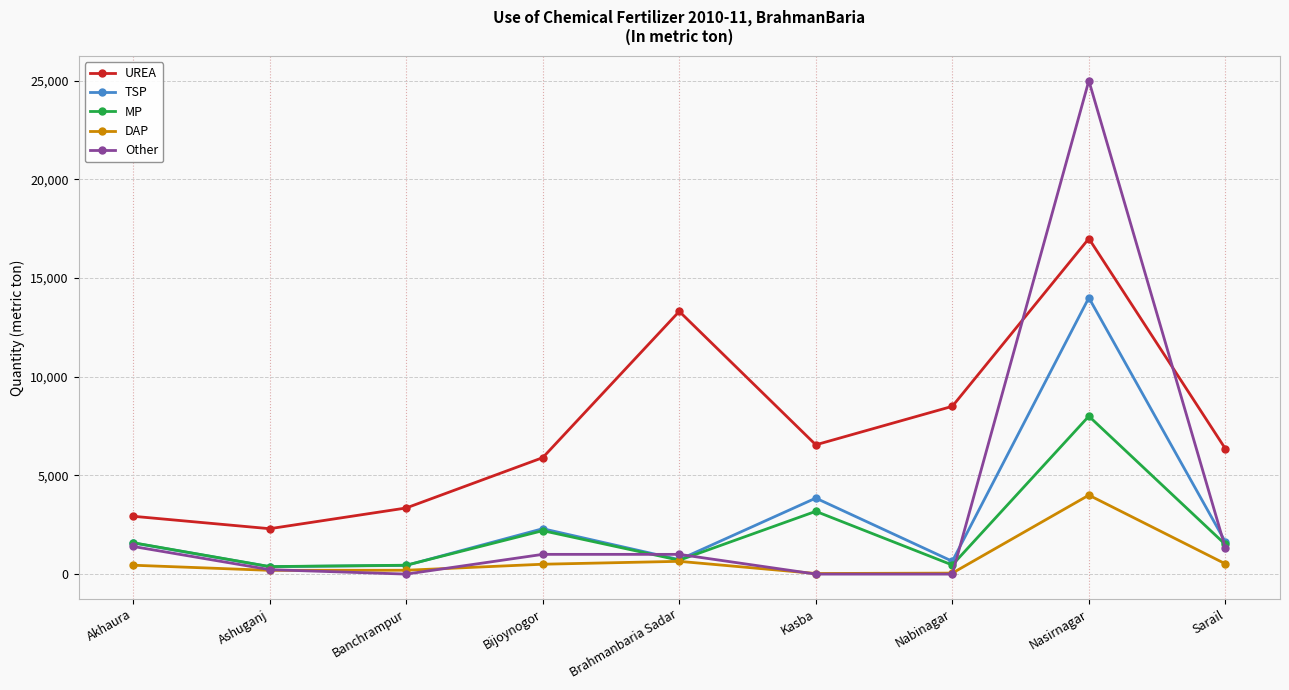

What is the difference between the MP values at Brahmanbaria Sadar and Bijoynogor?

1498